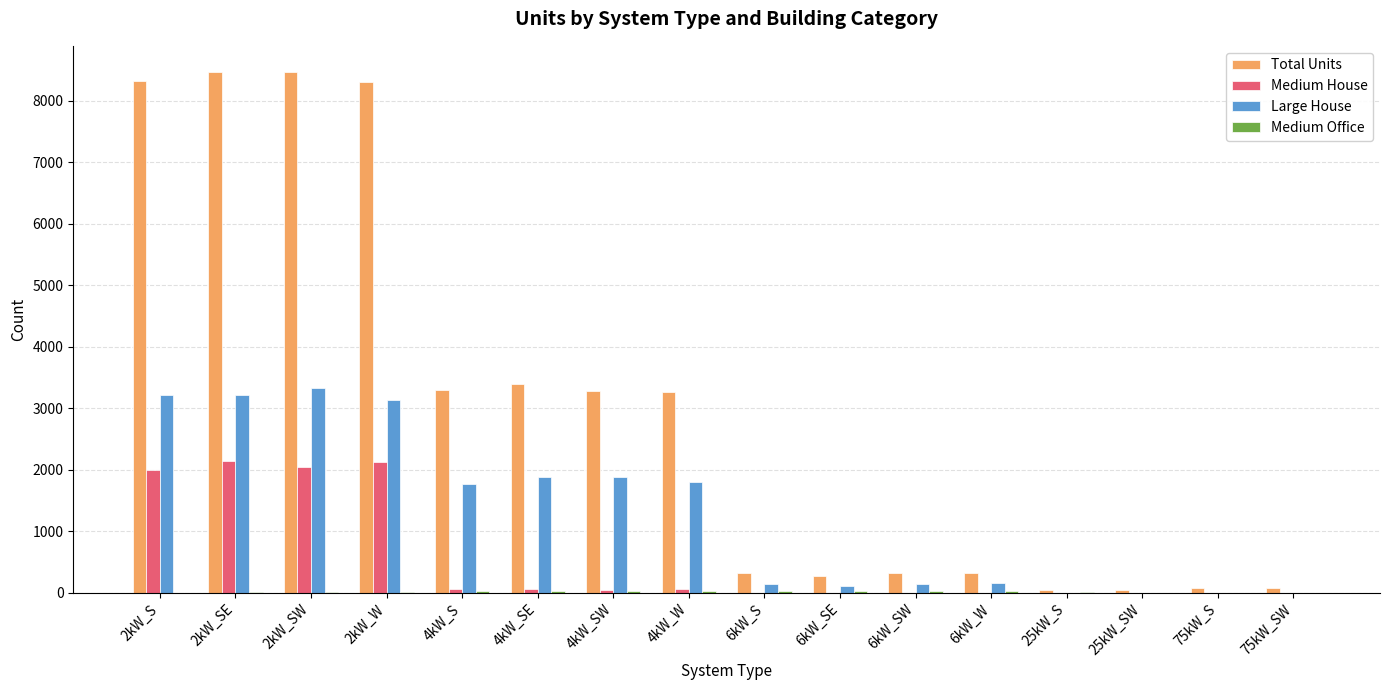

Which series has the largest total across all categories?

Total Units